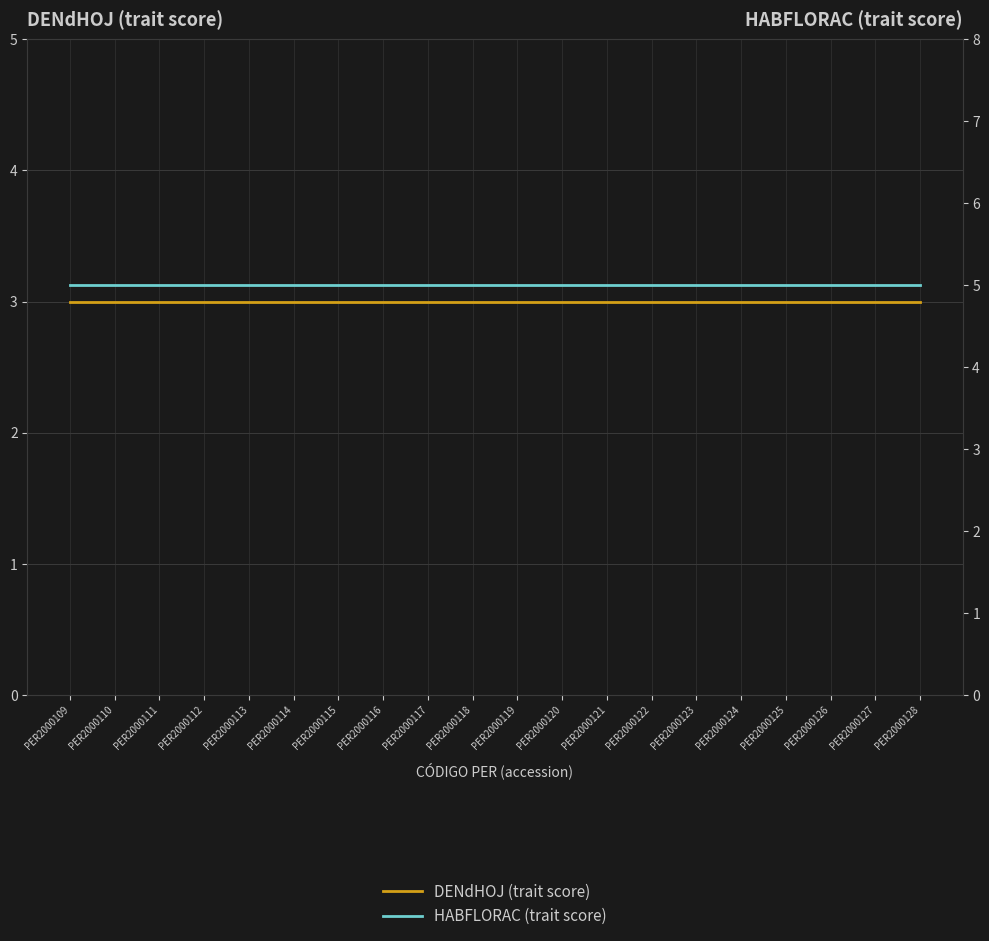

What are all the series names shown in the legend?

DENdHOJ (trait score), HABFLORAC (trait score)